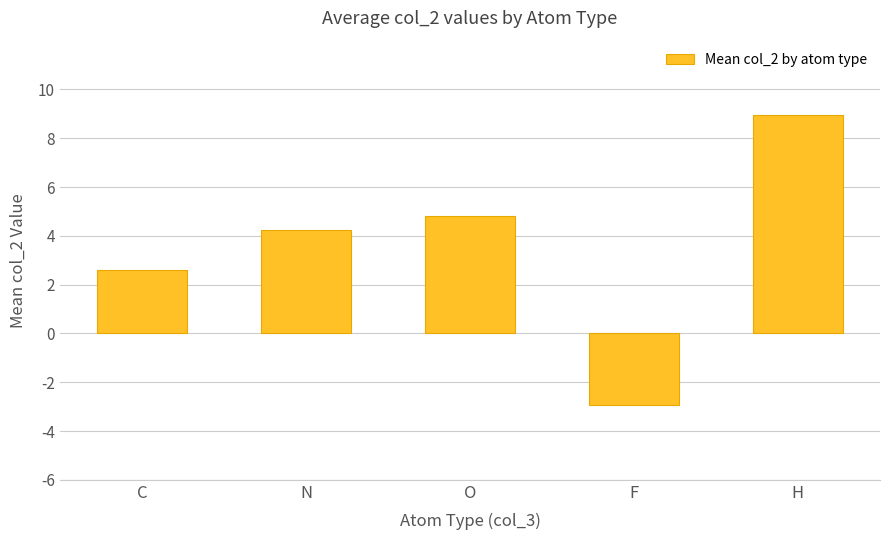

The chart shows a value of 1.7 at O. True or false?

False